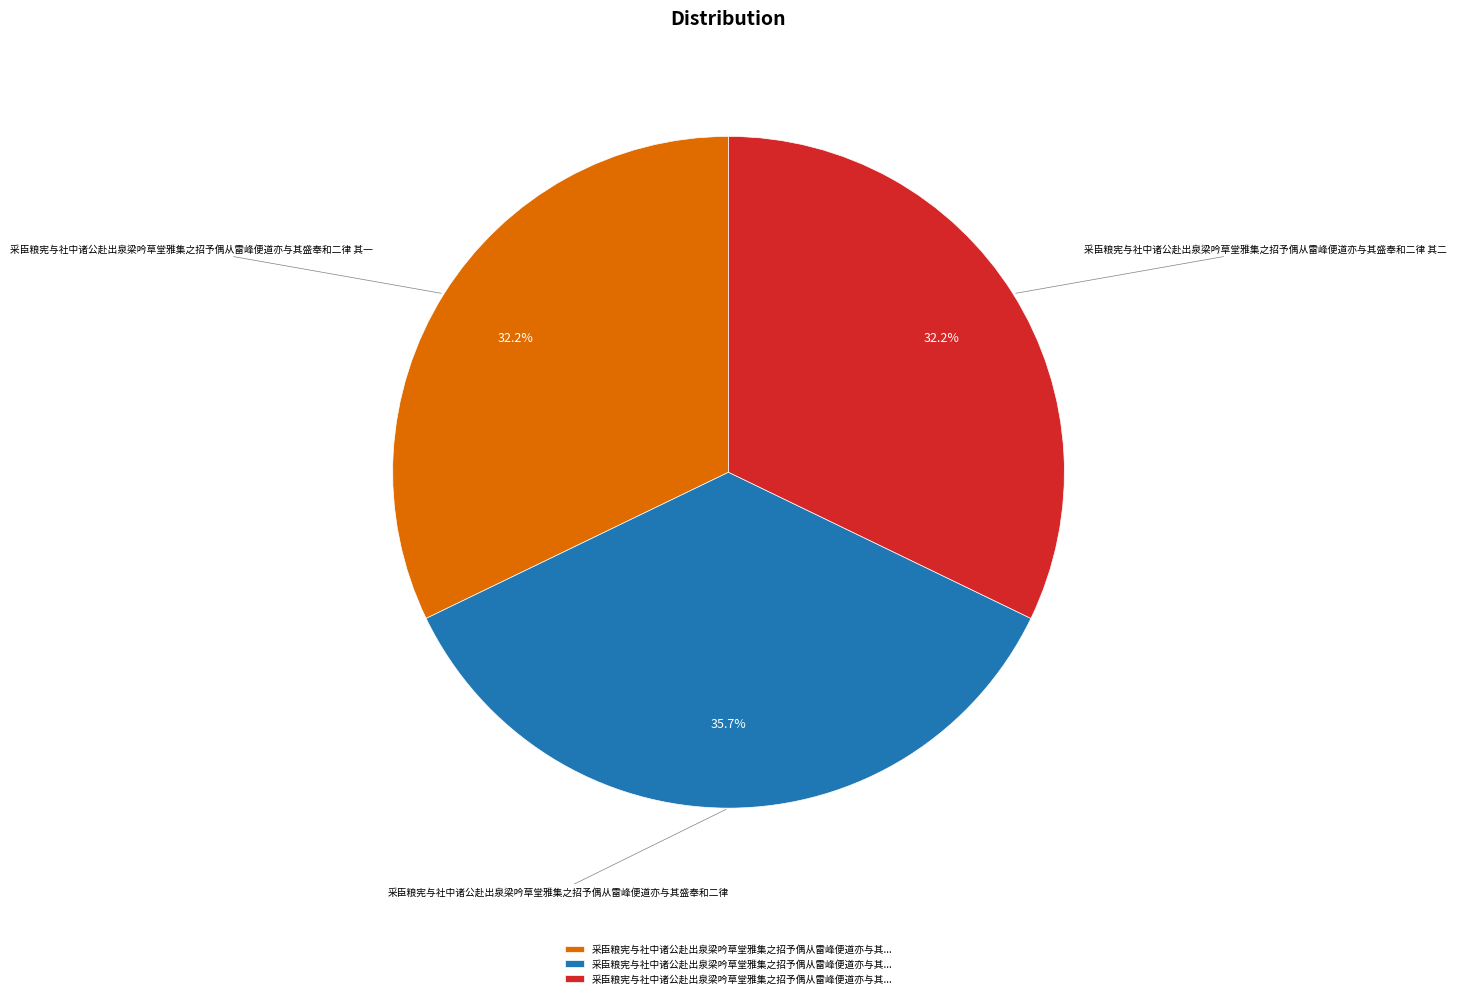

Approximately how many times larger is the value at 采臣粮宪与社中诸公赴出泉梁吟草堂雅集之招予偶从雷峰便道亦与其盛奉和二律 compared to 采臣粮宪与社中诸公赴出泉梁吟草堂雅集之招予偶从雷峰便道亦与其盛奉和二律 其一?

1.1